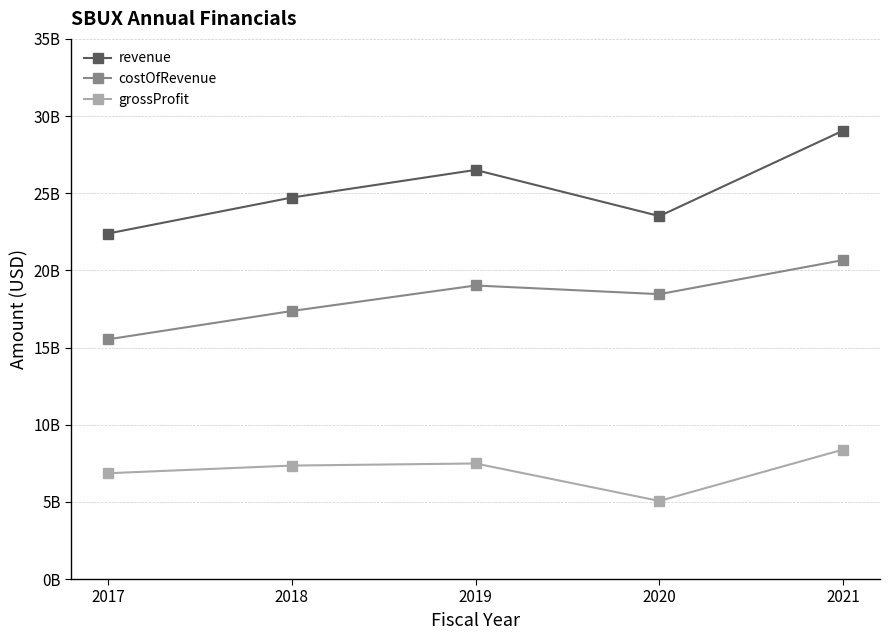

What are all the series names shown in the legend?

revenue, costOfRevenue, grossProfit